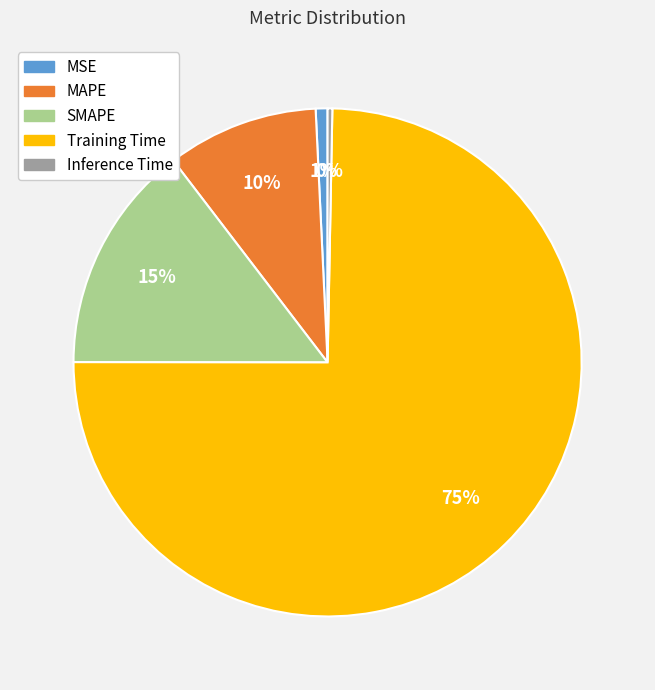

To the nearest percent, what percentage of the pie is SMAPE?

15%